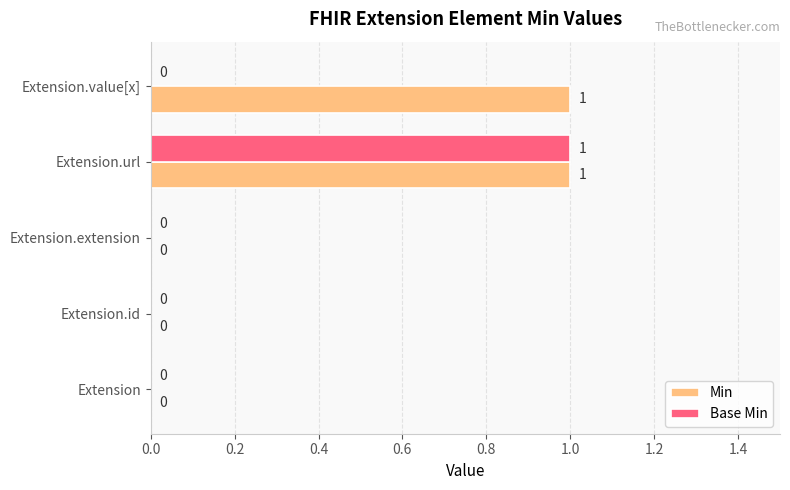

How many Base Min values are between 0 and 1?

5